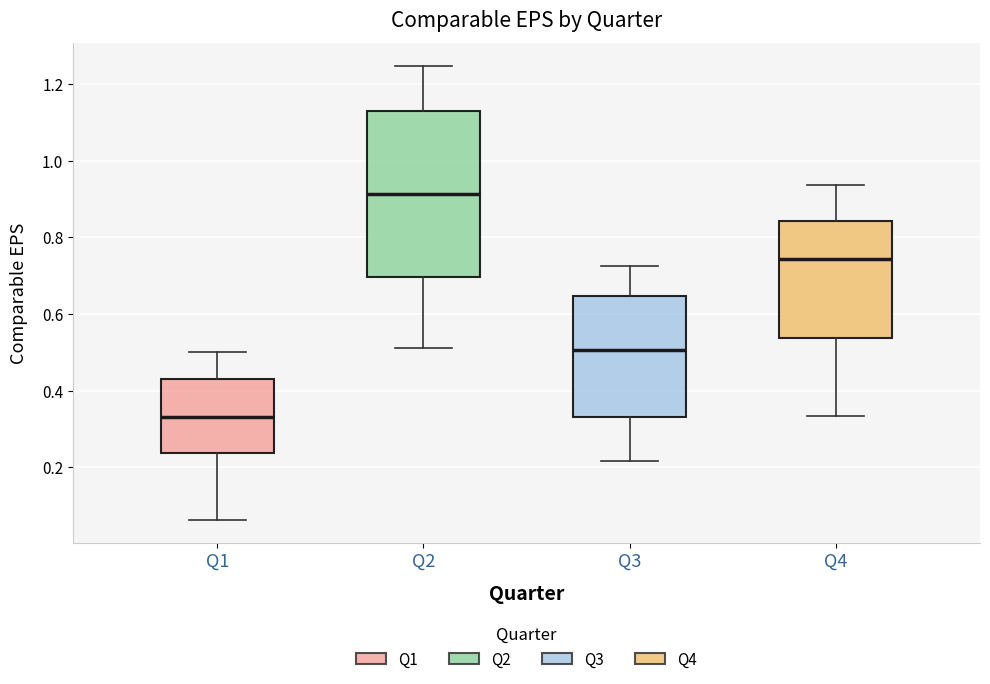

Reading left to right, read every box against the y-axis: the position of its median line, the range the box covers, and the ends of its whiskers. The values are not printed on the chart, so give them approximately, as read against the axis.

Q1: median 0.34, box 0.24 to 0.44, whiskers 0.06 to 0.50
Q2: median 0.92, box 0.70 to 1.14, whiskers 0.52 to 1.24
Q3: median 0.50, box 0.34 to 0.64, whiskers 0.22 to 0.72
Q4: median 0.74, box 0.54 to 0.84, whiskers 0.34 to 0.94